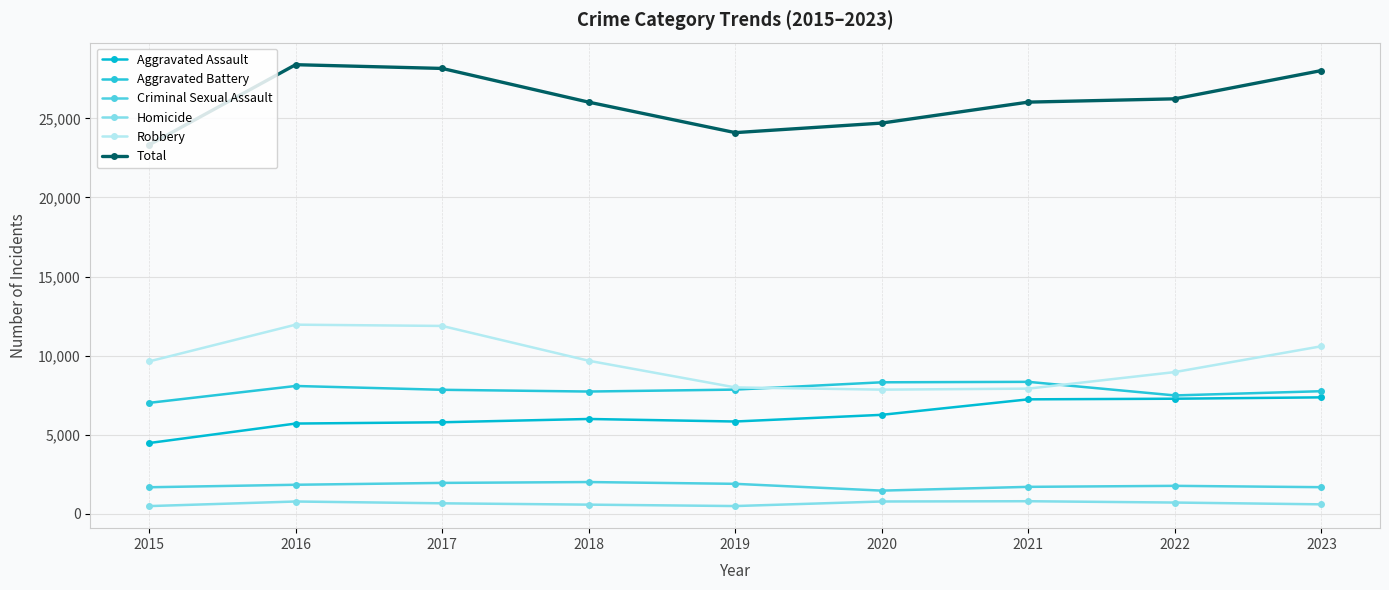

Where is the first local maximum for Homicide?

2016